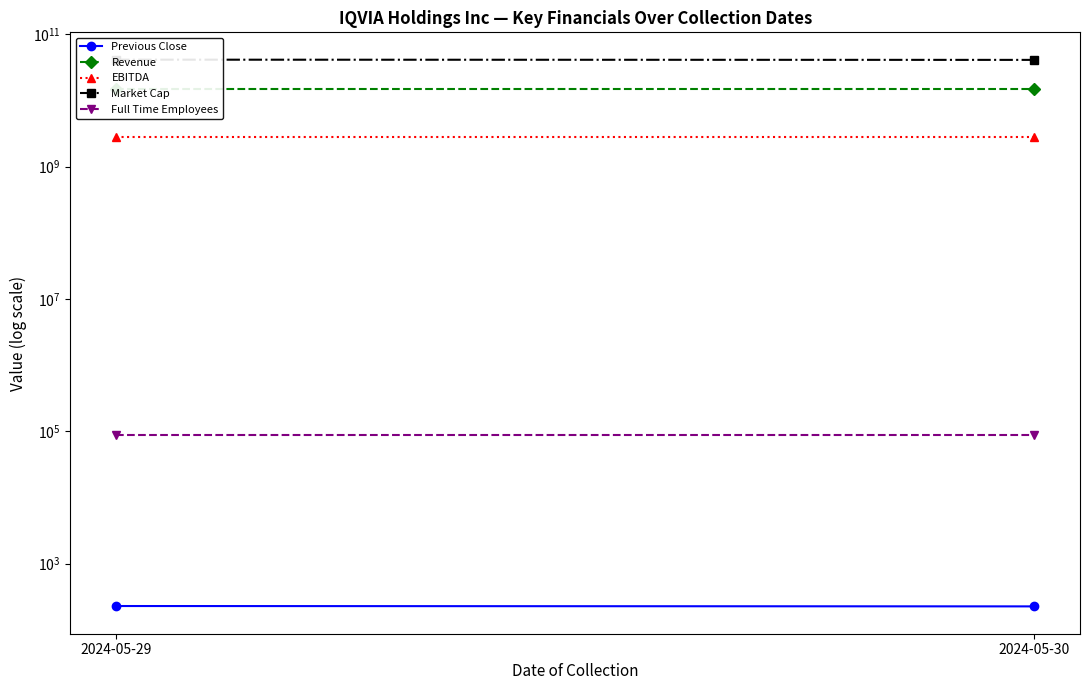

Rank the categories by Full Time Employees value from highest to lowest.

2024-05-29, 2024-05-30